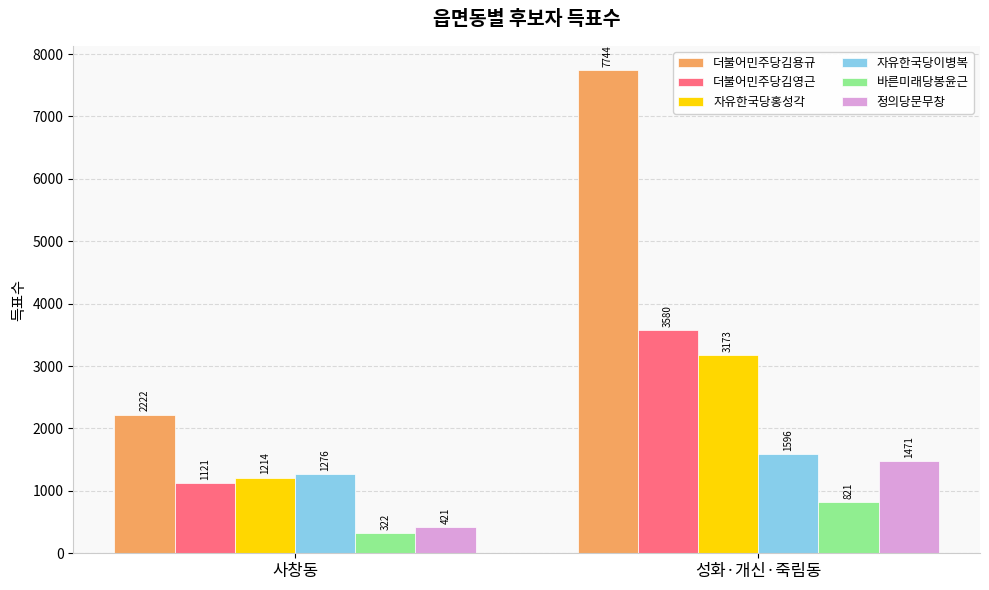

Is the value of 자유한국당이병복 at 사창동 greater than the value of 더불어민주당김영근 at 사창동?

Yes